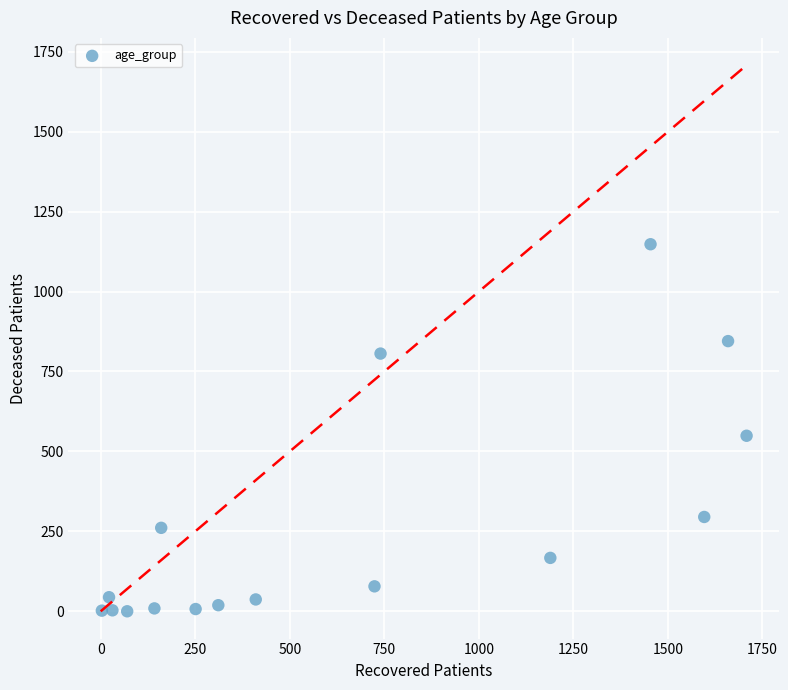

What is the range of X values (max minus min)?

1705